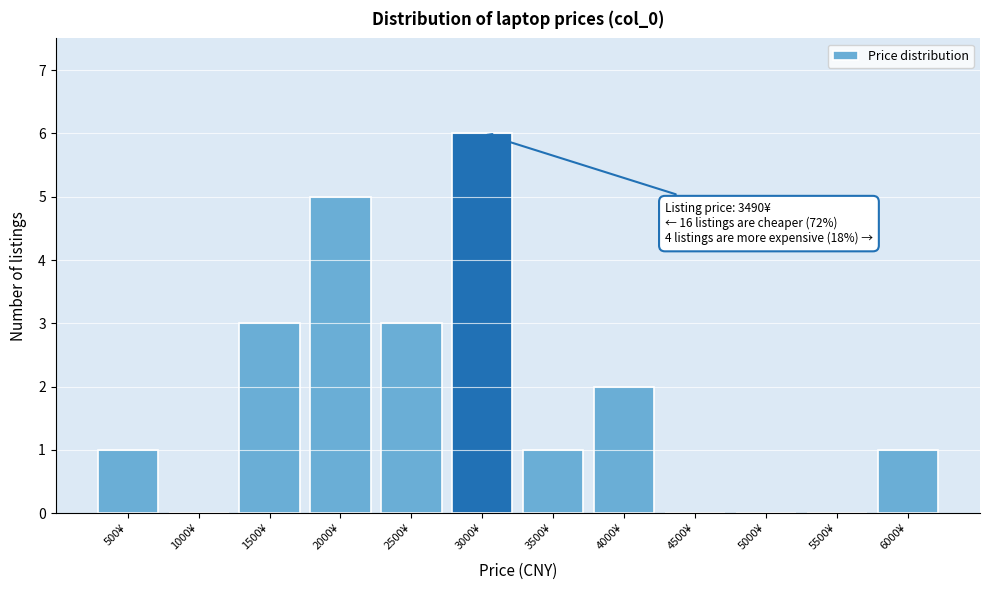

Reading left to right, extract all data points from this chart.

500¥=1	1000¥=0	1500¥=3	2000¥=5	2500¥=3	3000¥=6	3500¥=1	4000¥=2	4500¥=0	5000¥=0	5500¥=0	6000¥=1